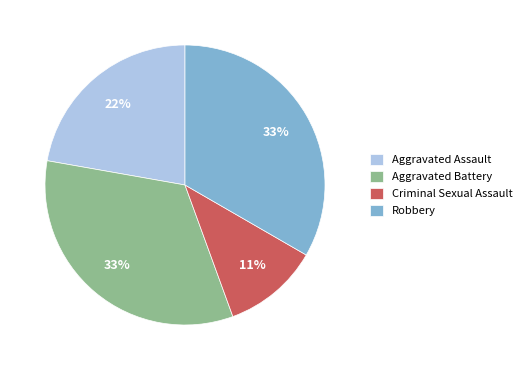

Count the number of slices in the pie.

4